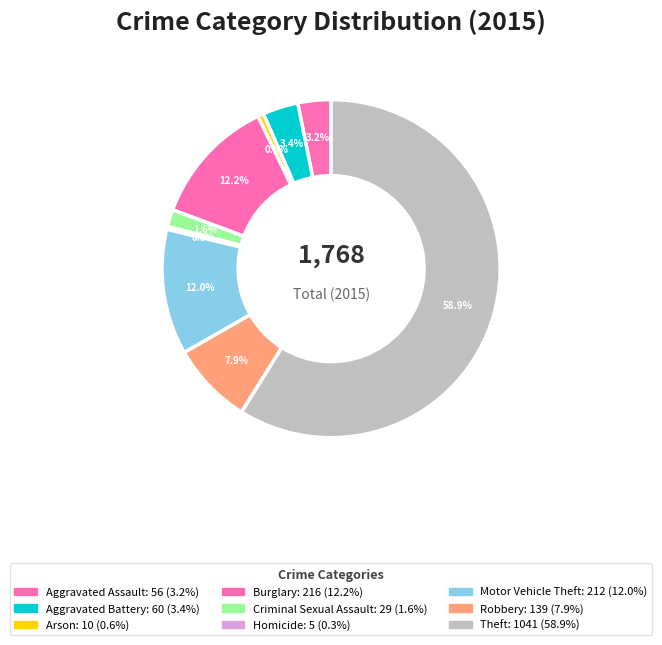

Which has a higher value, Robbery or Homicide?

Robbery